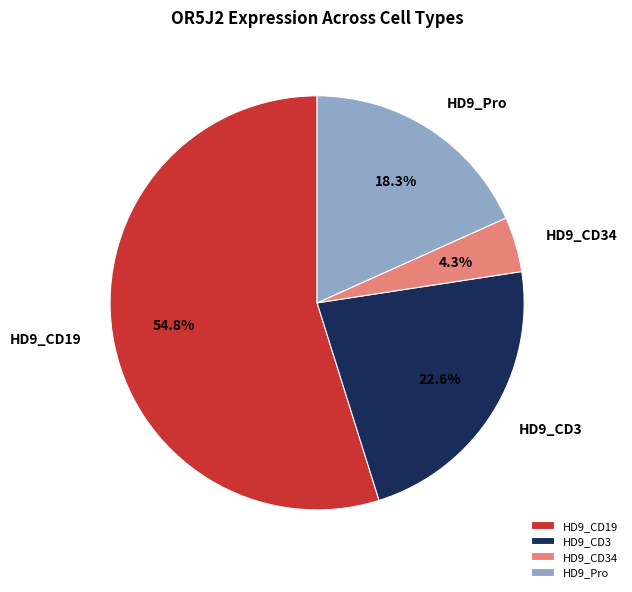

Is the sum of HD9_Pro and HD9_CD3 greater than half?

No